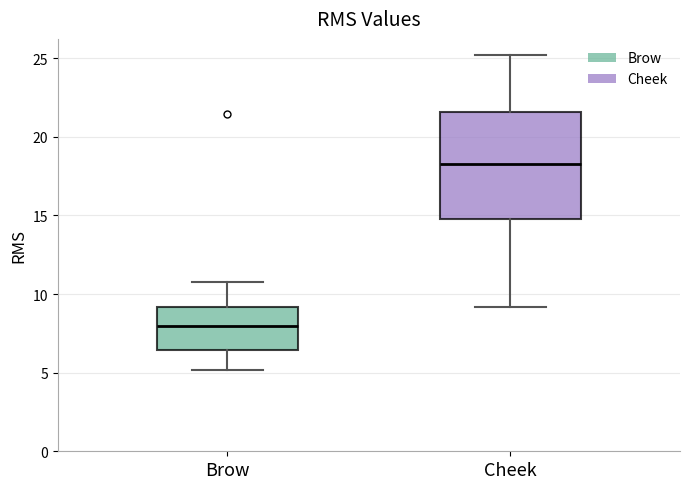

Which box is the tallest, from its lower edge to its upper edge?

Cheek